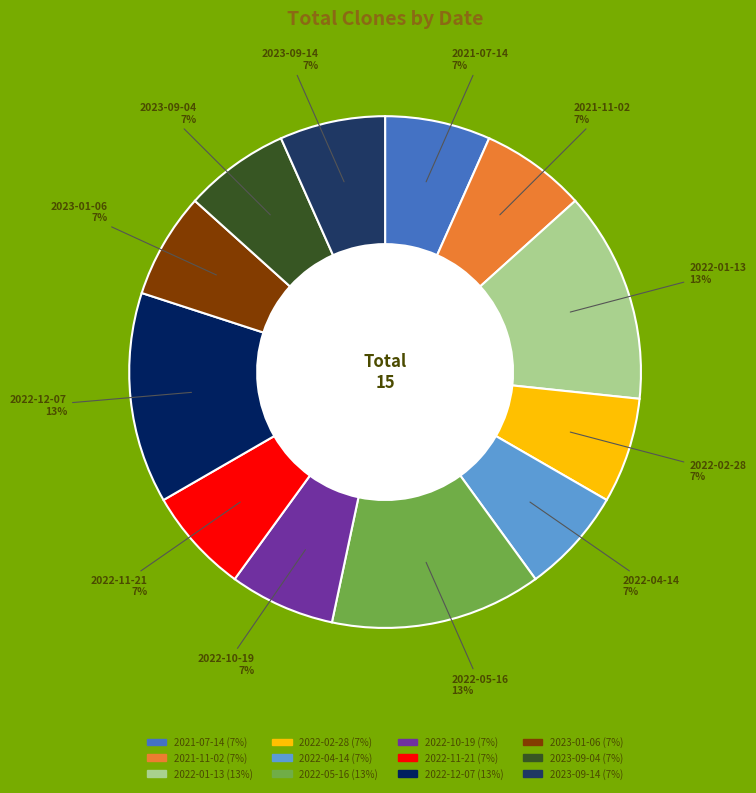

What percentage is the 2021-11-02 slice, to the nearest percent?

7%